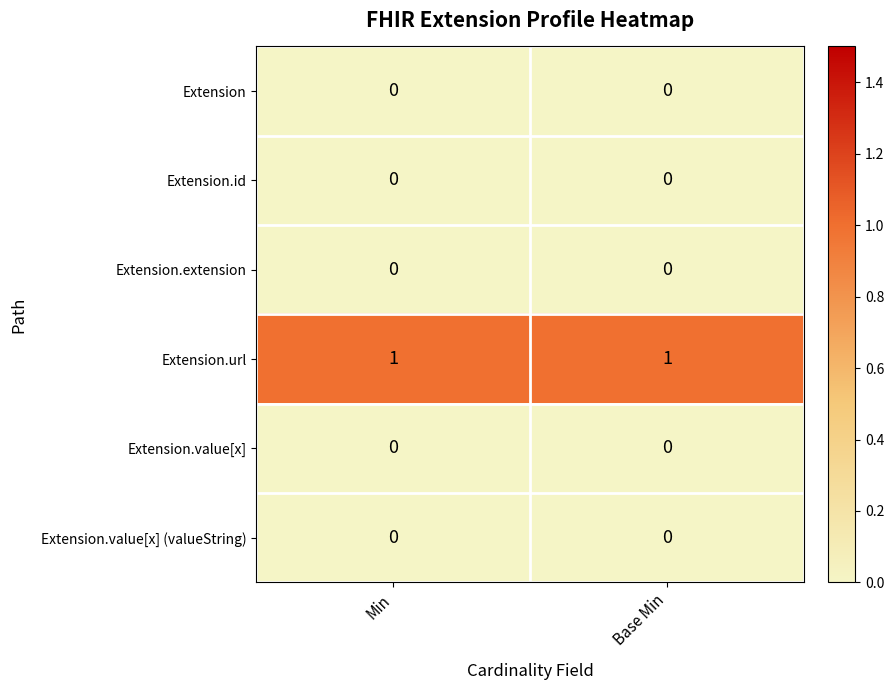

The value of Extension.value[x] at Min is 0. True or false?

True